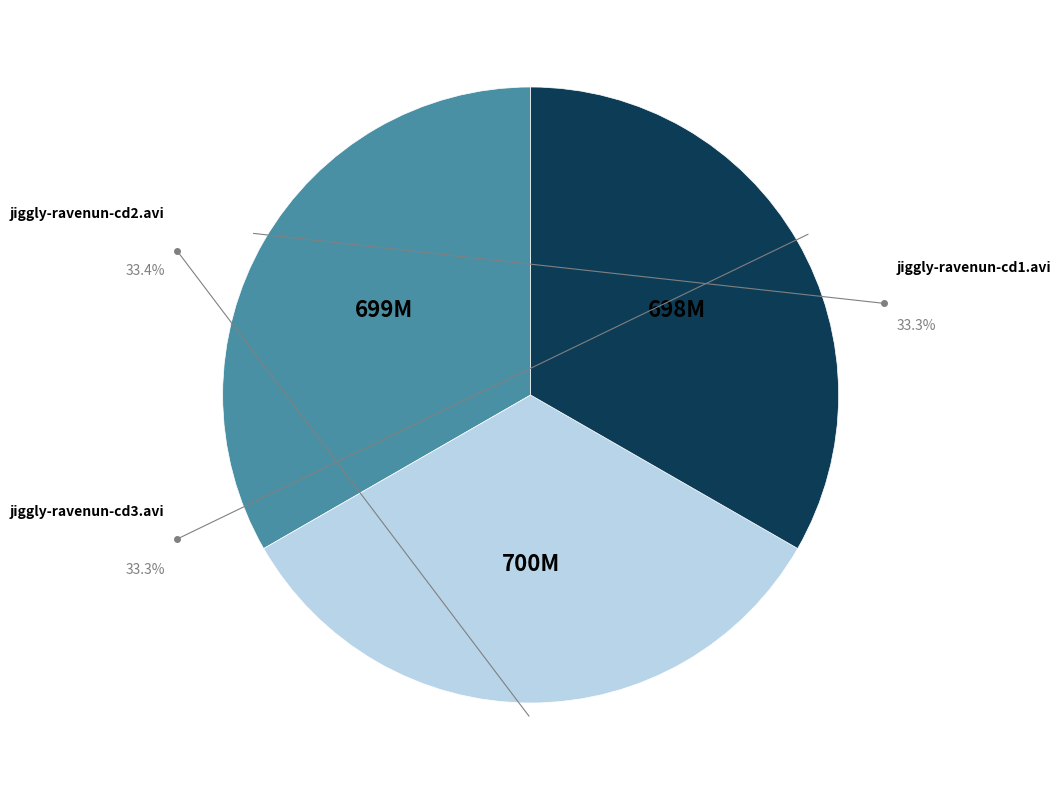

Is there any slice that represents more than half of the pie?

No